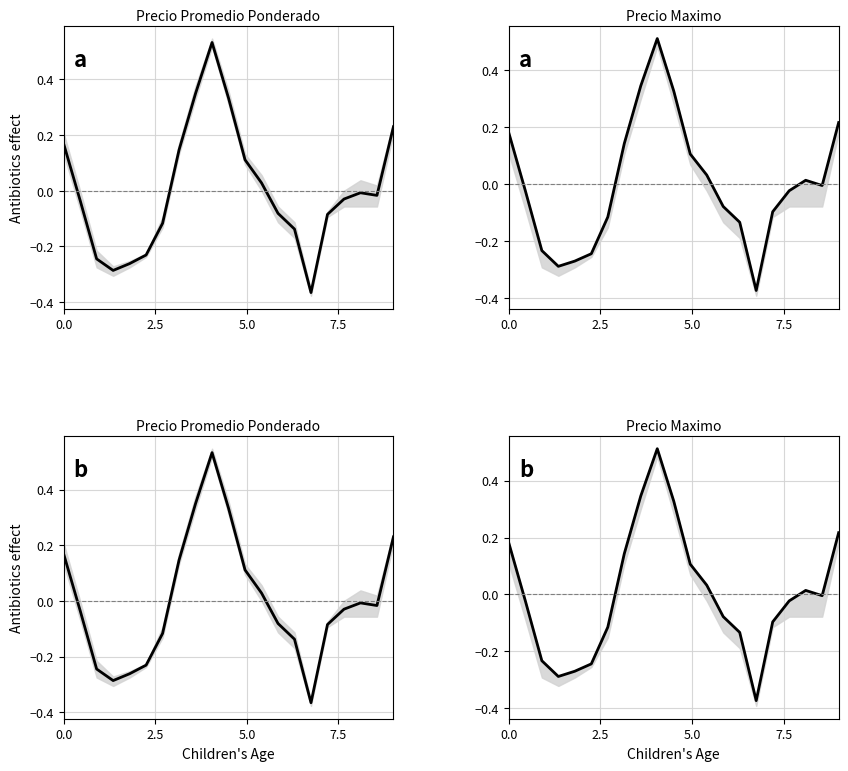

How many lines are shown in the chart?

1